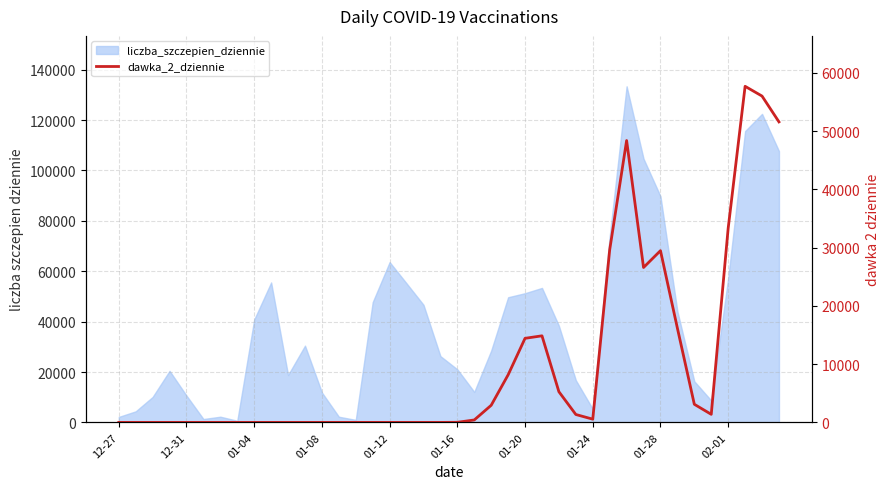

How many values are below 17?

20